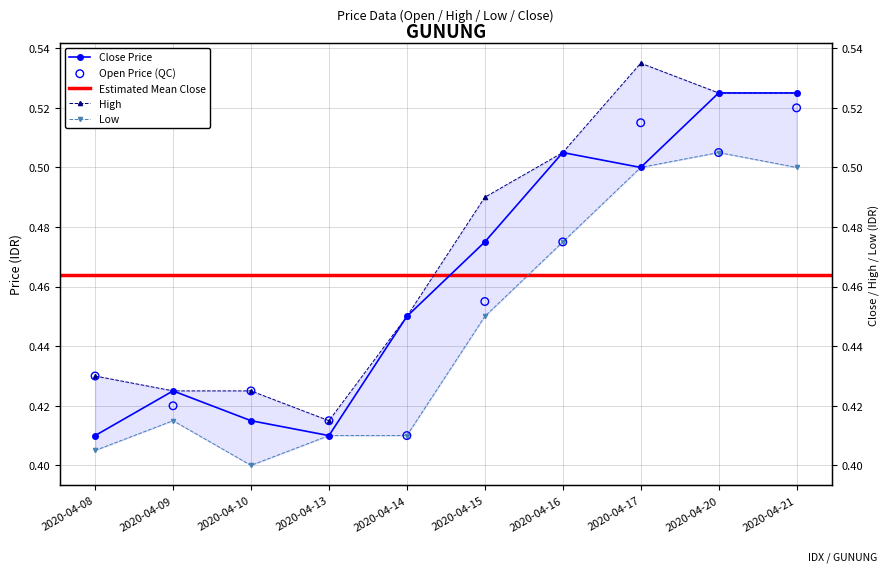

Which series reaches the minimum Y coordinate?

low